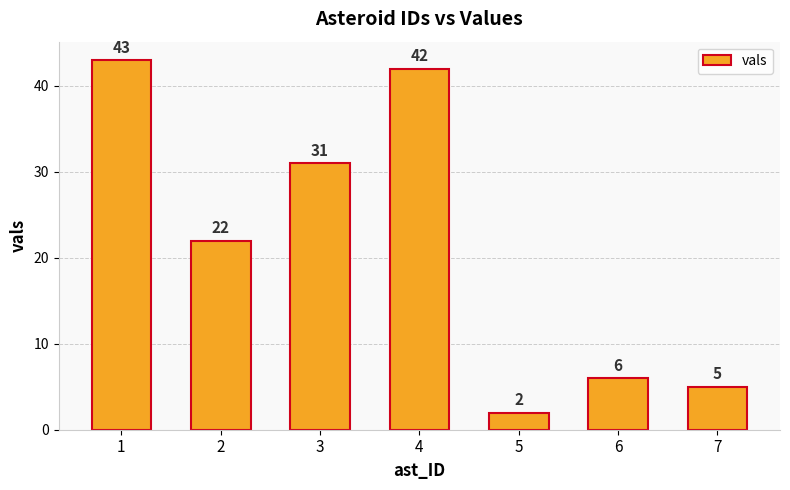

How many data points are less than 22?

3